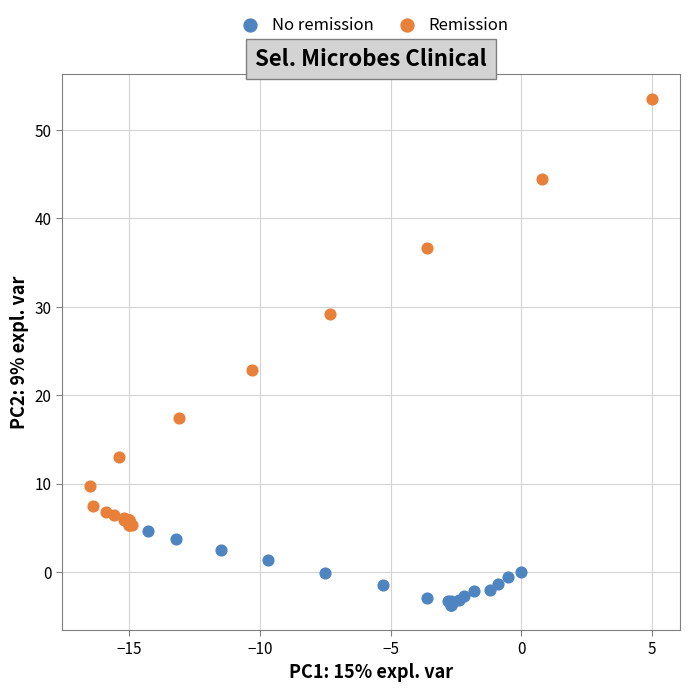

Which series contains the lowest Y value?

No remission